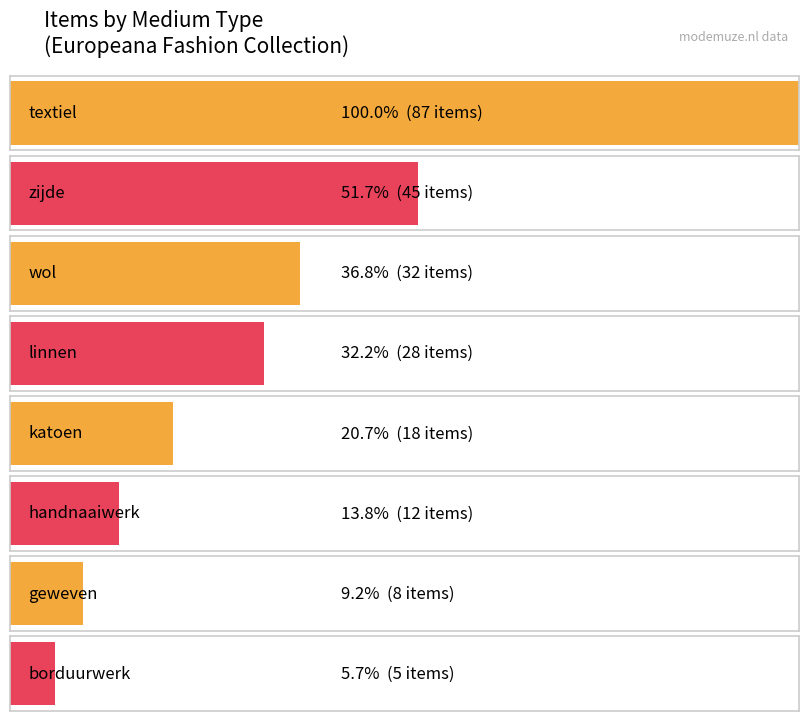

The chart shows a value of 8 at geweven. True or false?

True